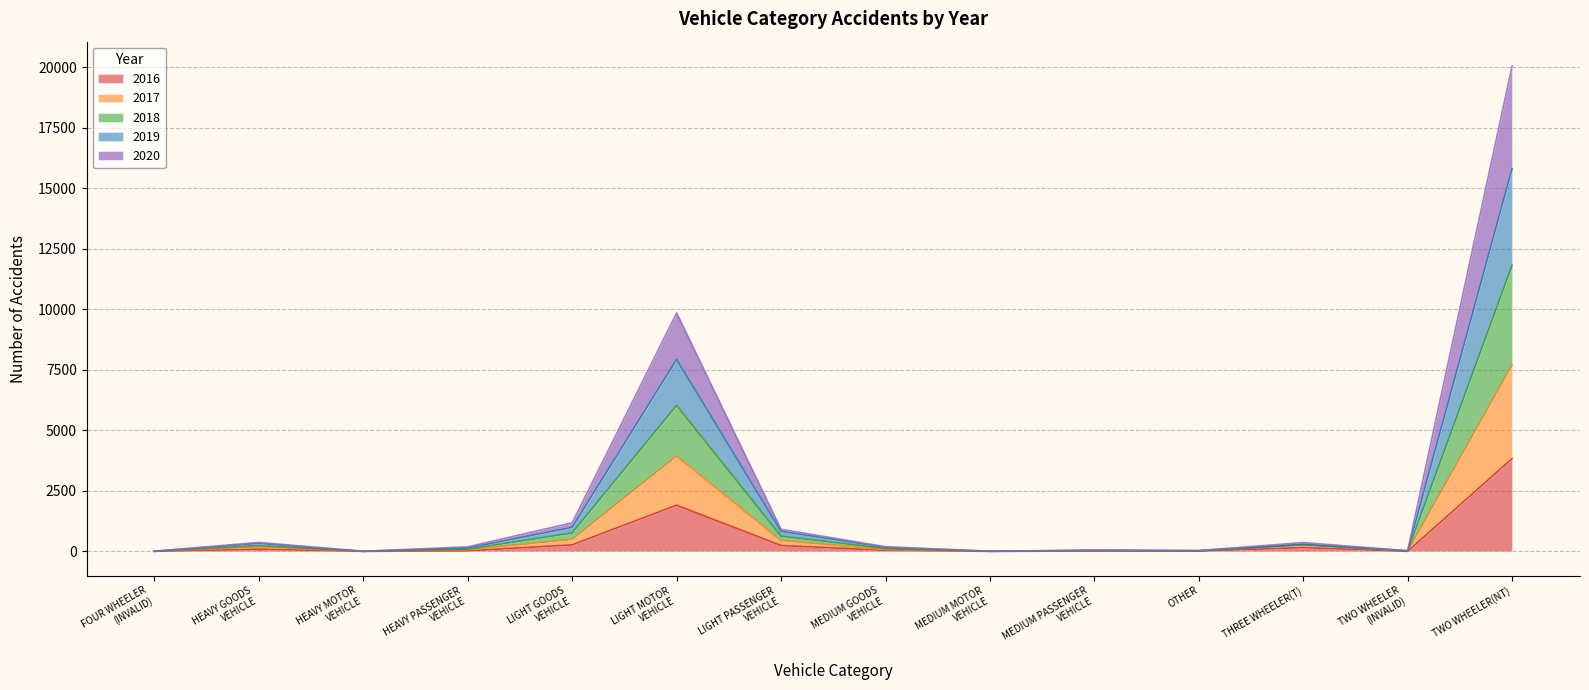

What is the maximum value shown in the chart?

20055